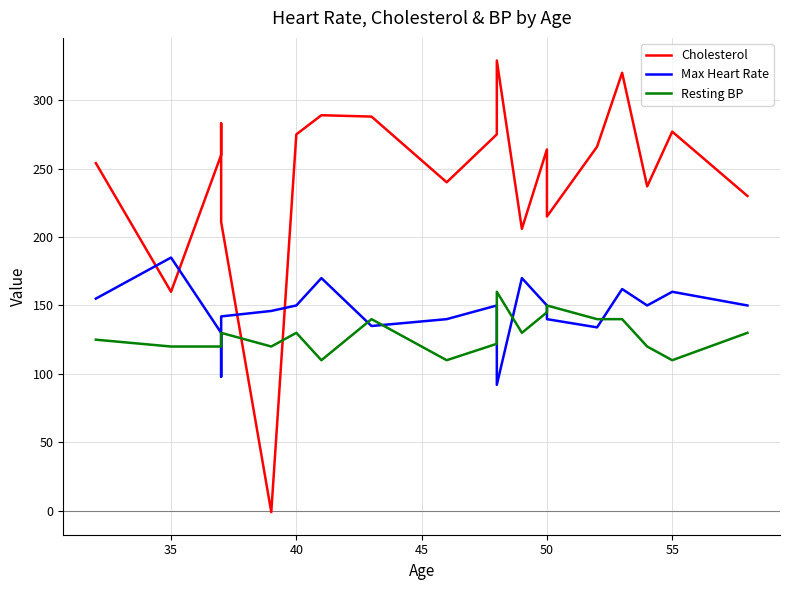

True or false: Max Heart Rate and Resting BP cross at least once.

True